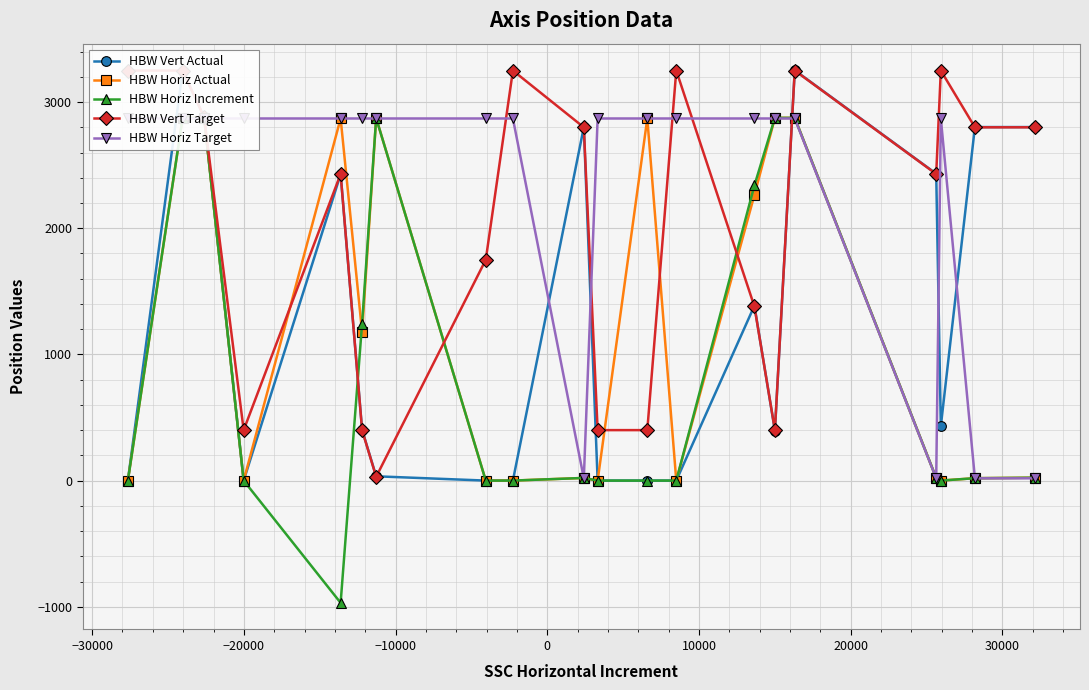

In HBW Horiz Increment, how many points are lower than both neighbors (excluding endpoints)?

2